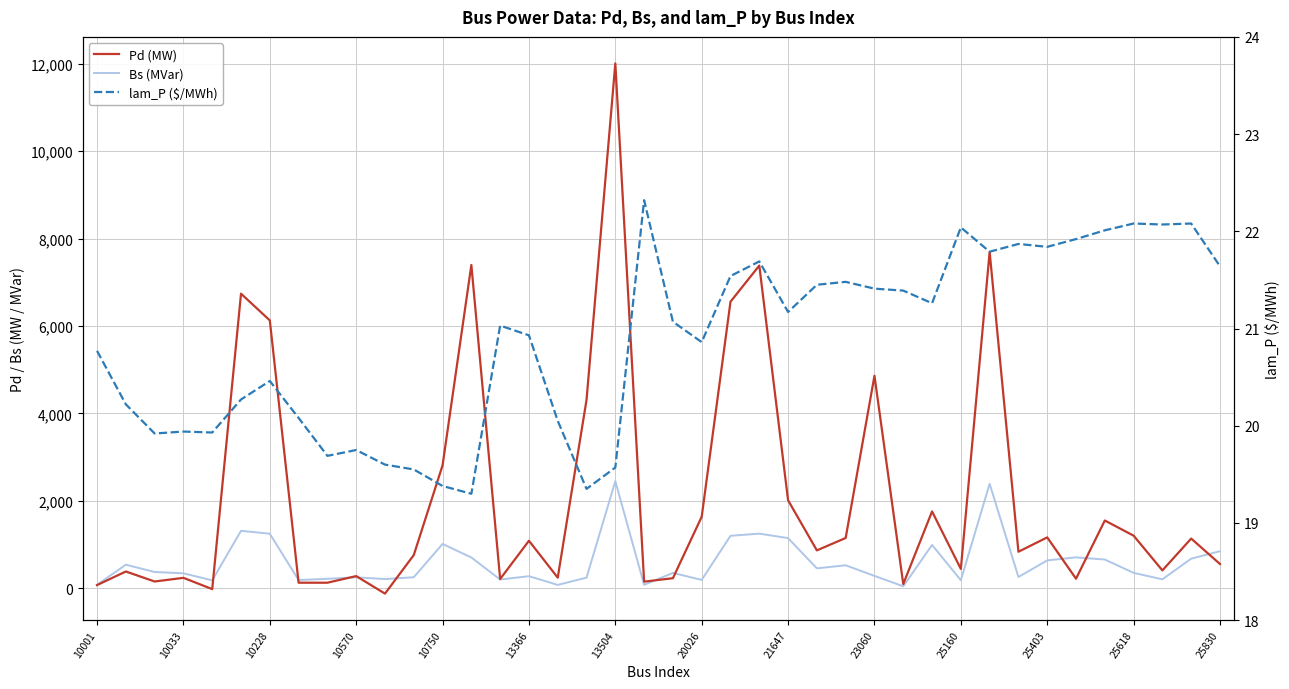

What is the approximate value of Pd (MW) at 25?

867.2